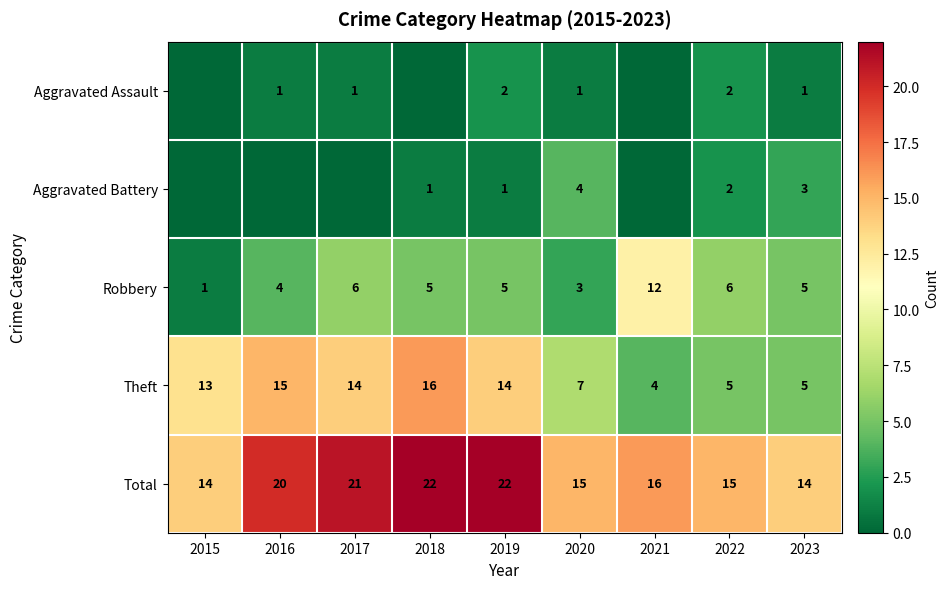

What is the spread (max minus min) of values at 2020?

14